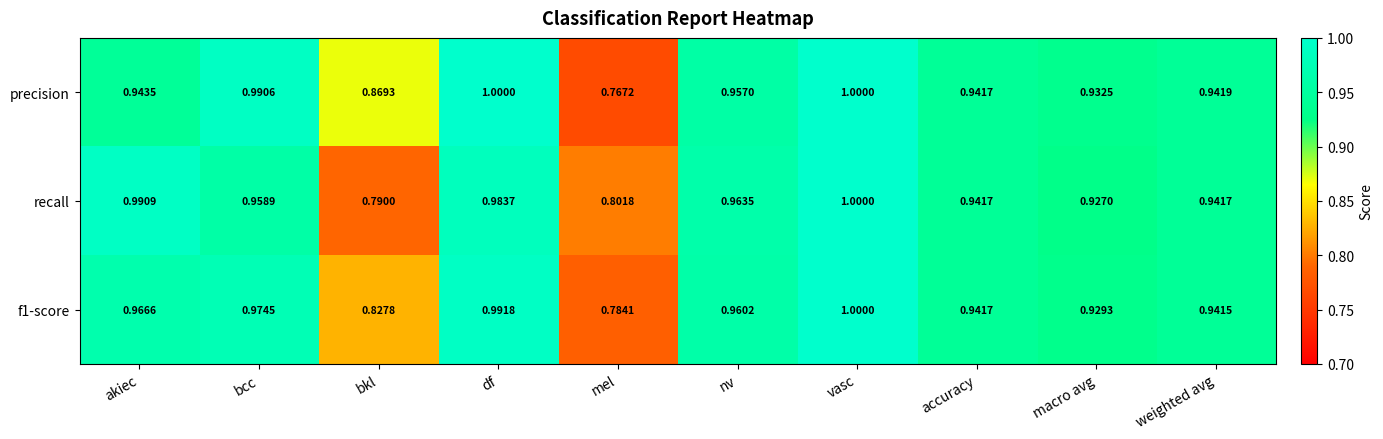

Which category has the highest value in the recall series?

vasc